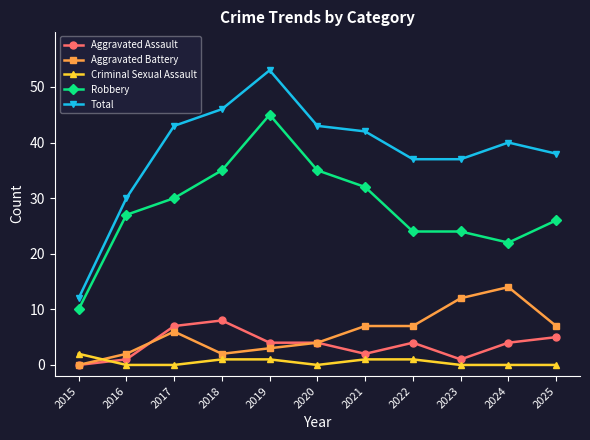

What is the spread (max minus min) of values at 2021?

41